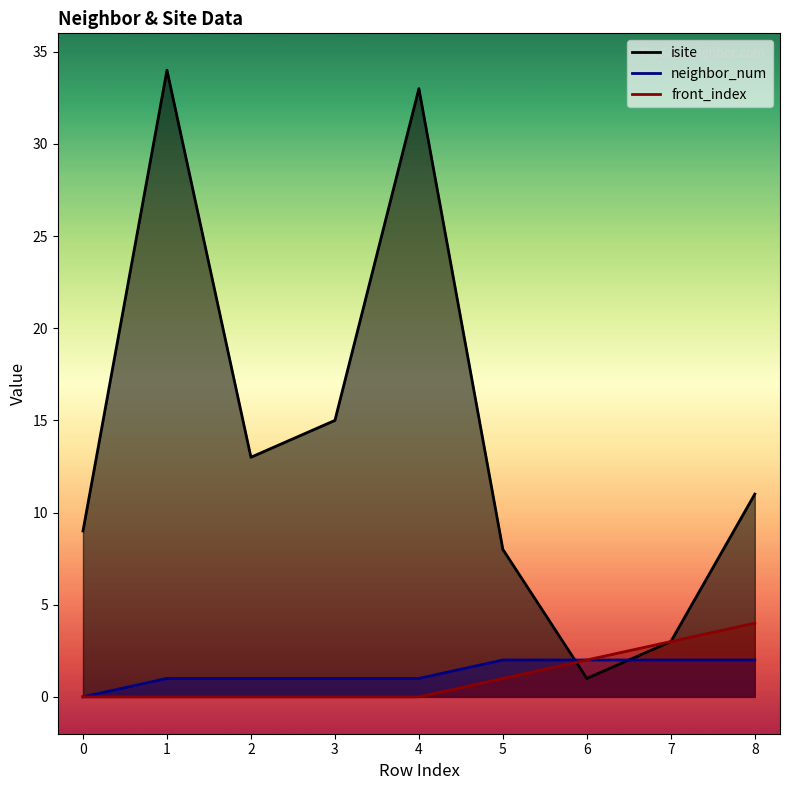

What is the value of the isite point at the 7th from the left?

1